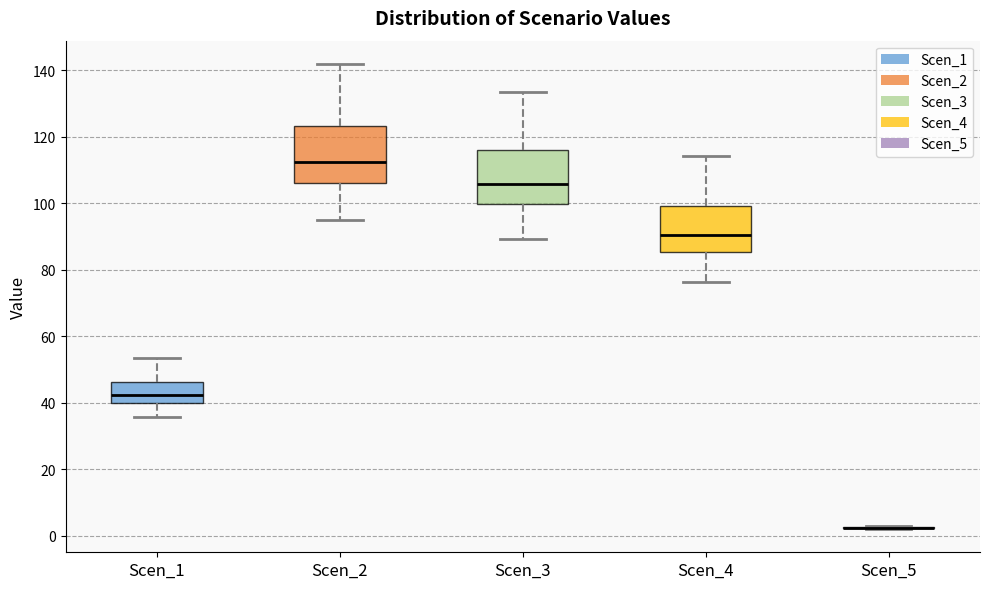

Reading left to right, transcribe this box plot: for each box, give where its median line is, the range the box spans, and where its two whiskers end, as read against the y-axis. The values are not printed on the chart, so give them approximately, as read against the axis.

Scen_1: median 42, box 40 to 46, whiskers 36 to 54
Scen_2: median 112, box 106 to 124, whiskers 96 to 142
Scen_3: median 106, box 100 to 116, whiskers 90 to 134
Scen_4: median 90, box 86 to 100, whiskers 76 to 114
Scen_5: box collapsed to a line at 2, whiskers 2 to 4